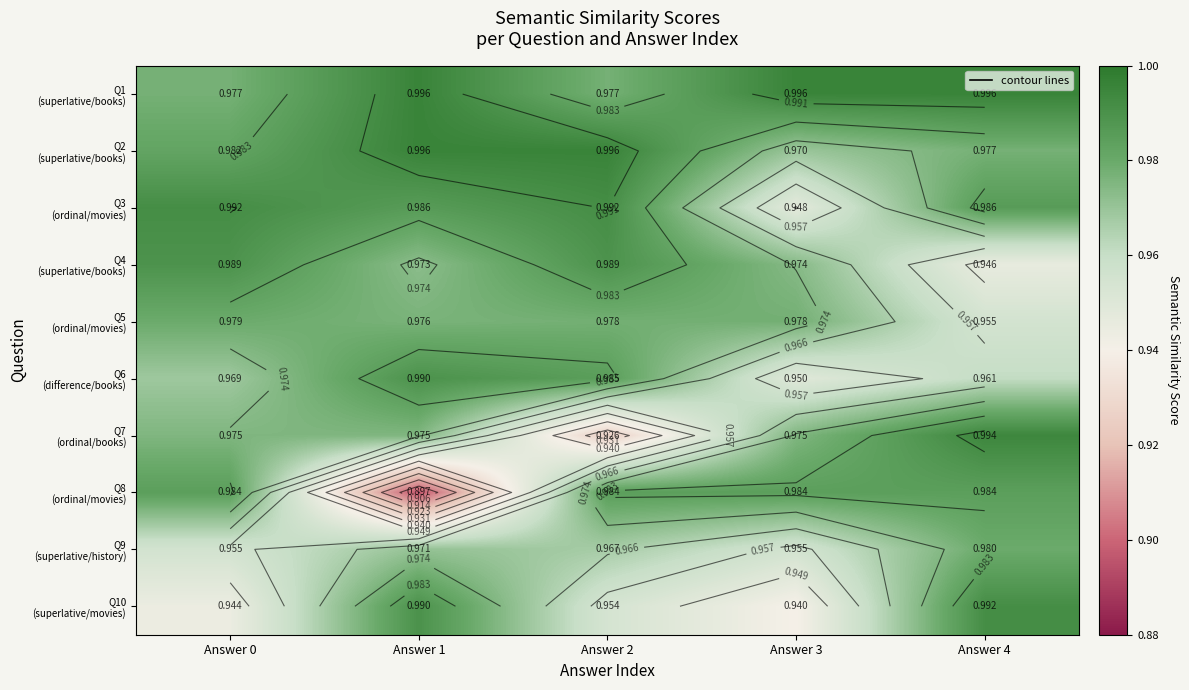

What is the total value across all series at Answer 2?

9.7